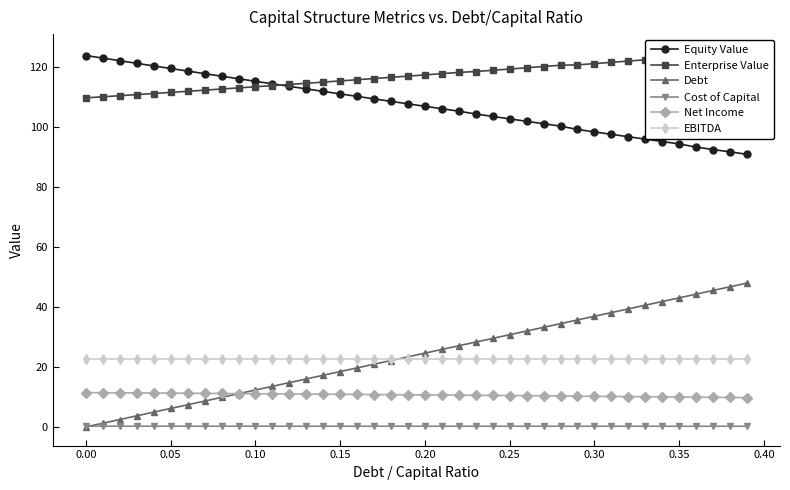

True or false: Net Income and Enterprise Value intersect in this chart.

False